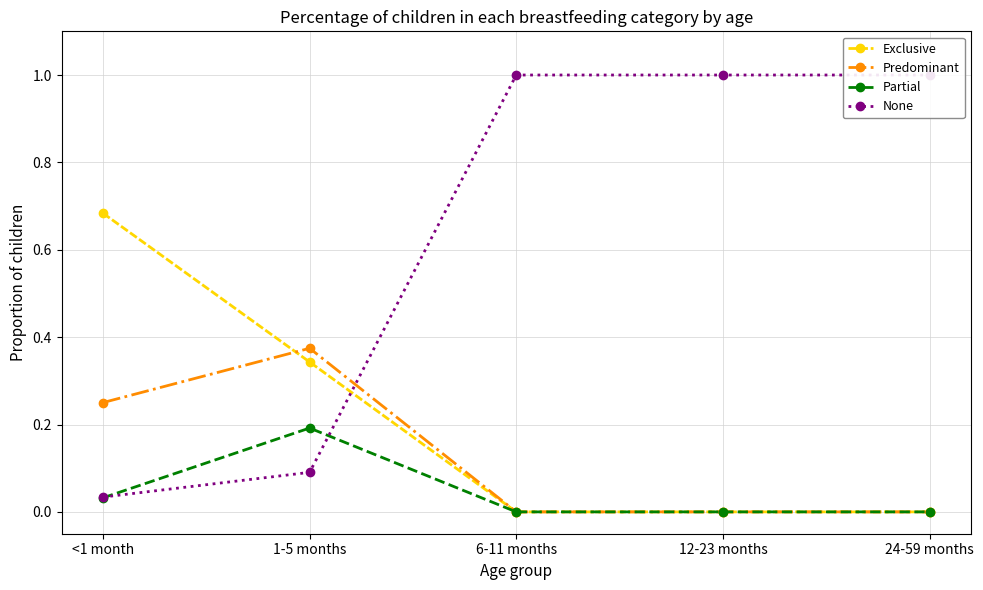

At how many categories does at least one series exceed 0?

5